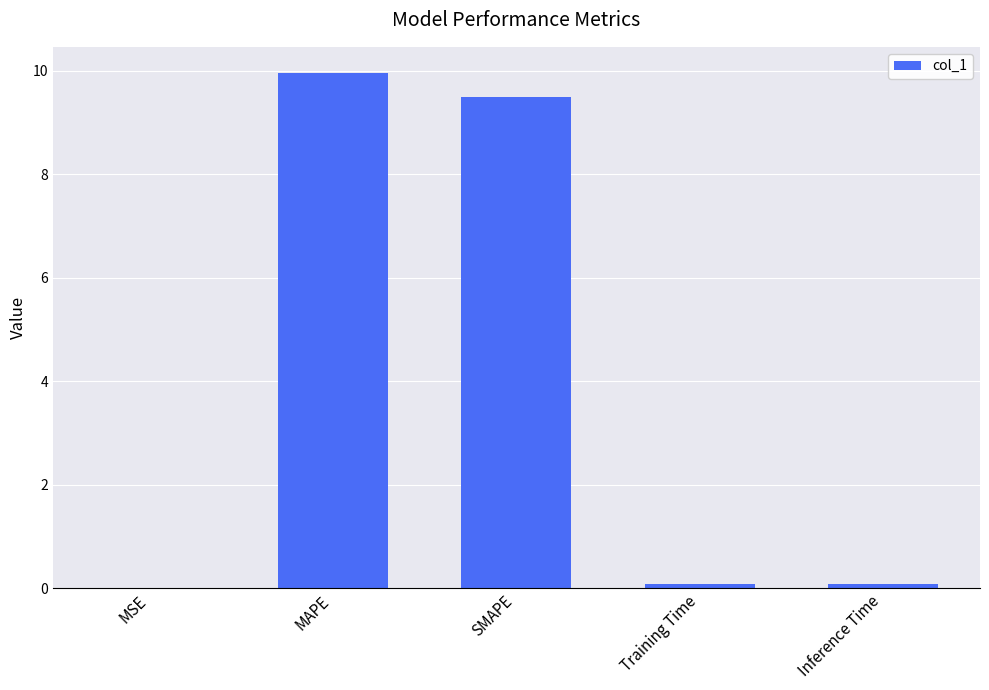

True or false: the data shows 0.1 at Training Time.

True